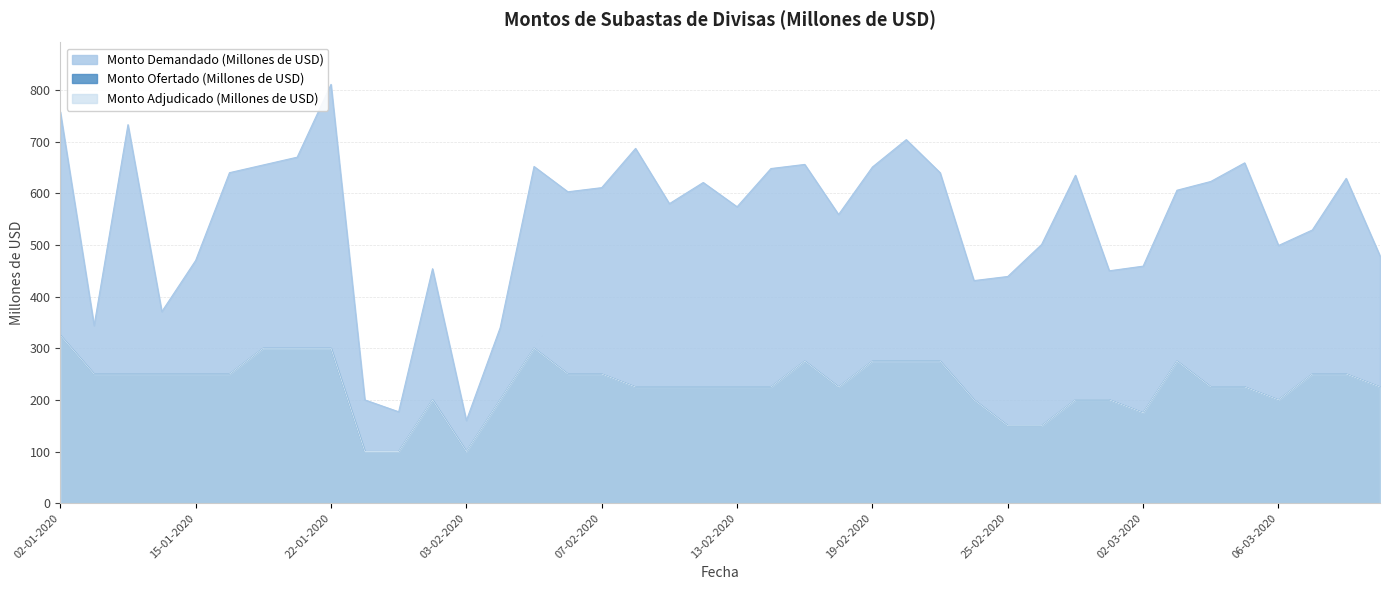

The value of Monto Adjudicado (Millones de USD) at 13-01-2020 is 174. True or false?

False